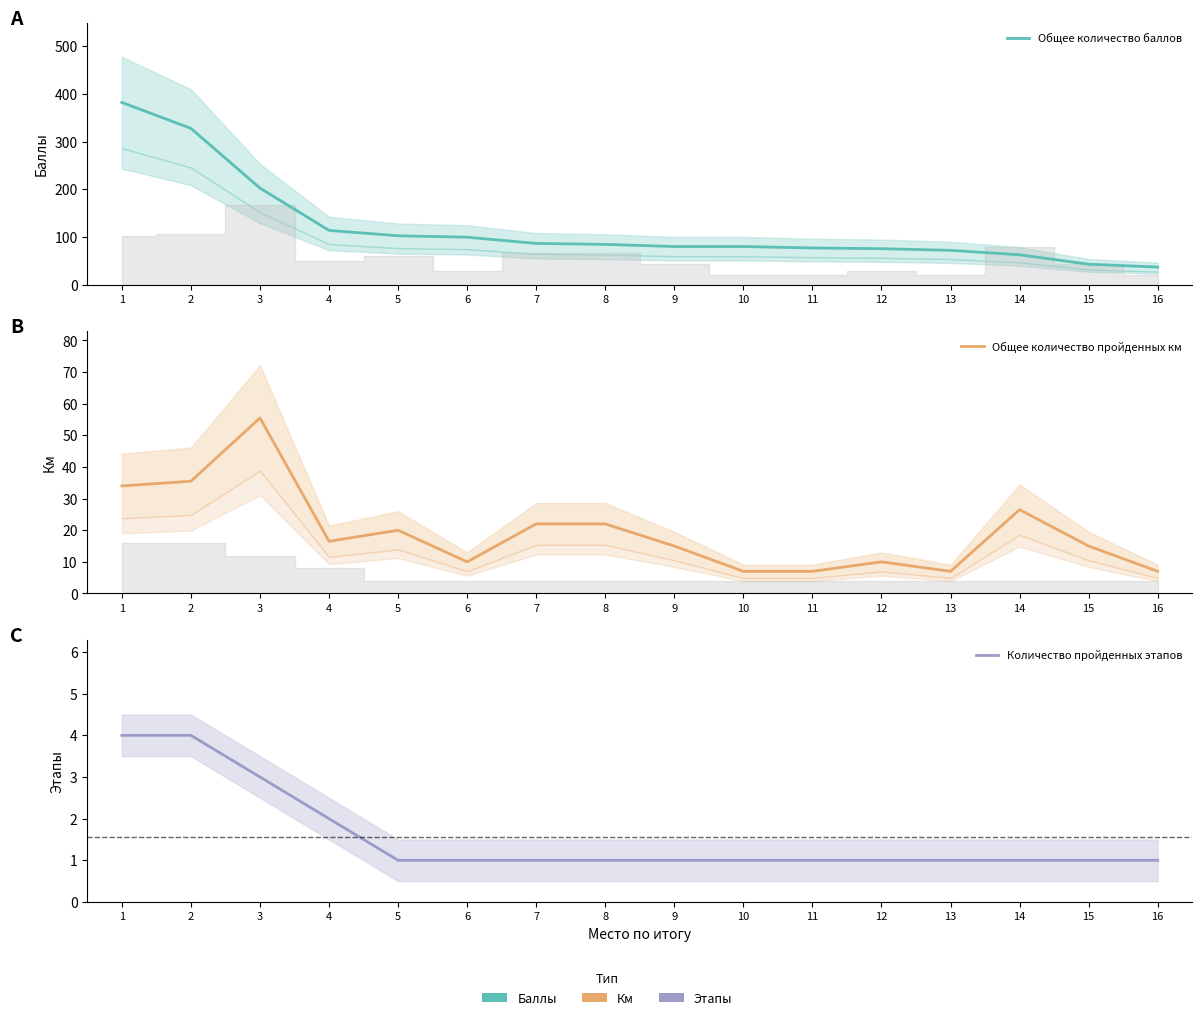

How many values in the Общее количество баллов series are below 85?

8